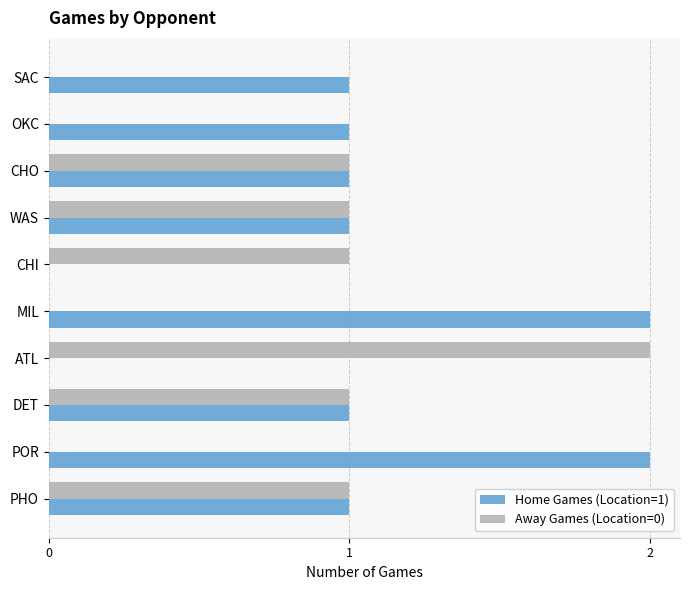

Which series has the largest total across all categories?

Home Games (Location=1)